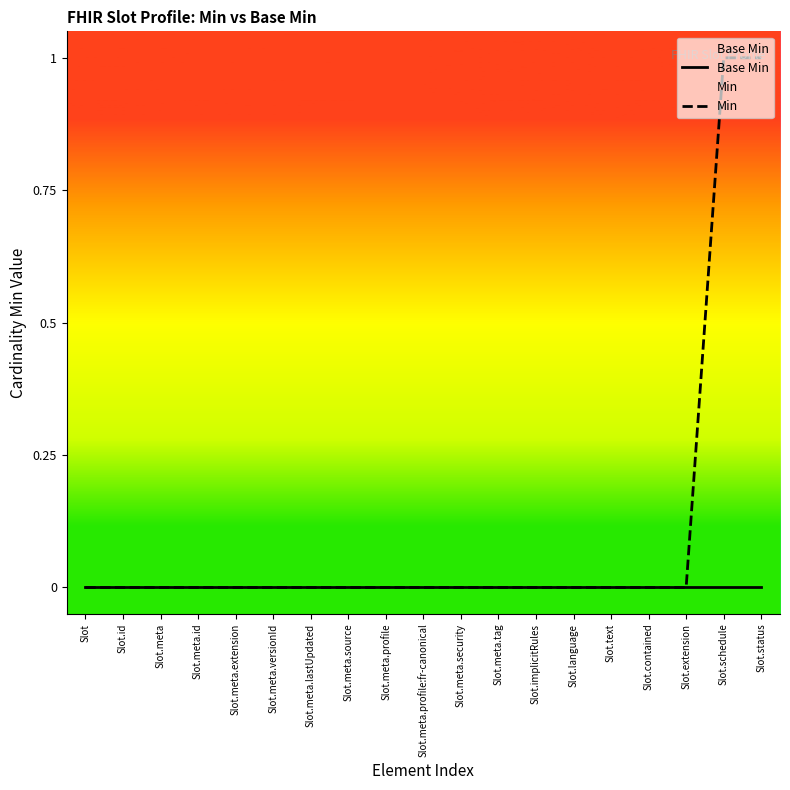

The Min series shows 1 at Slot.meta.source. True or false?

False